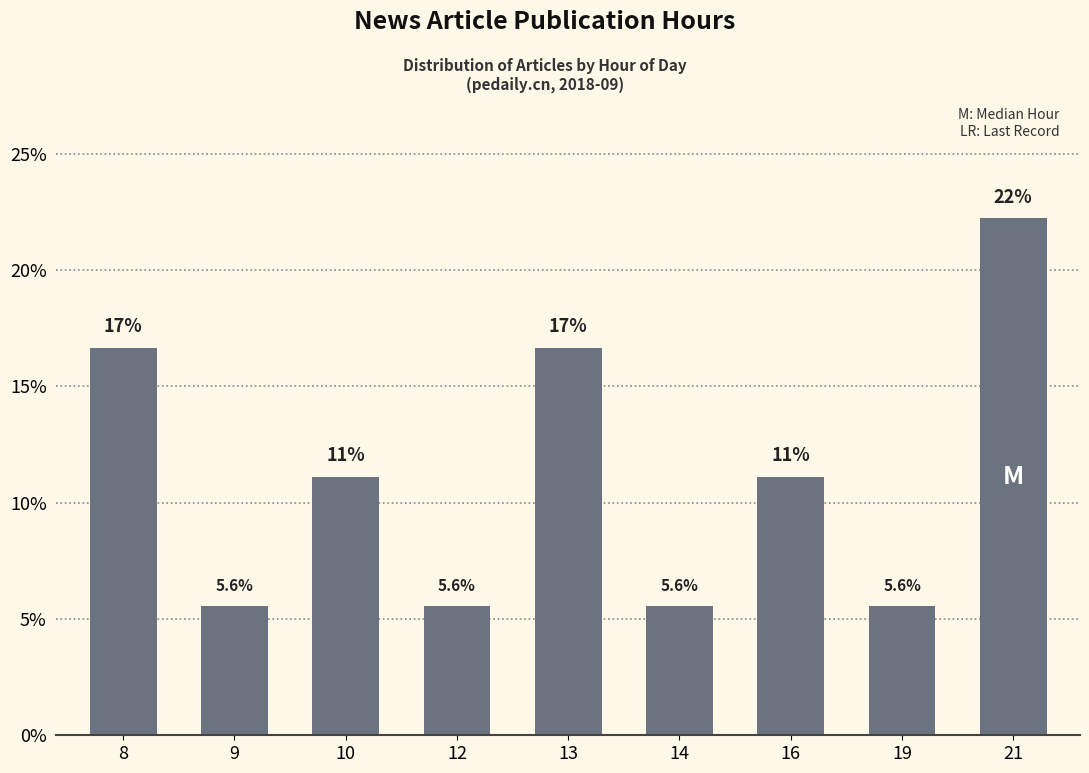

How many bars are there in total?

9